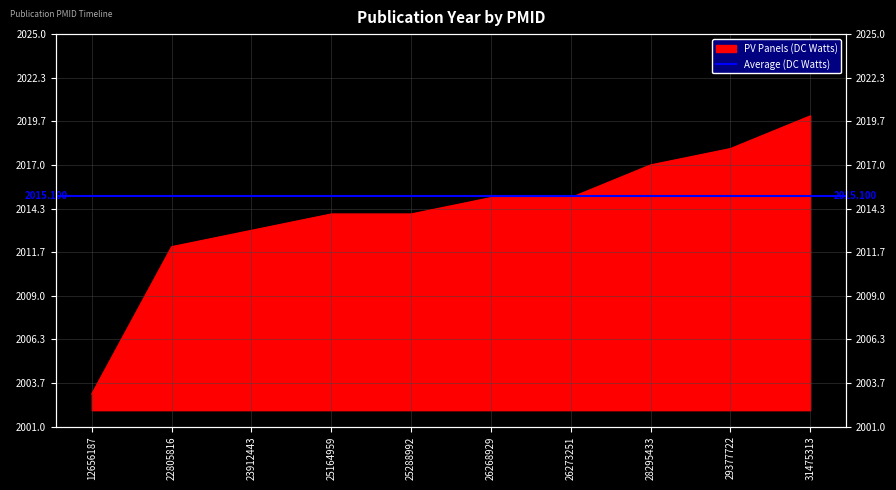

What is the sum of all values?

20141